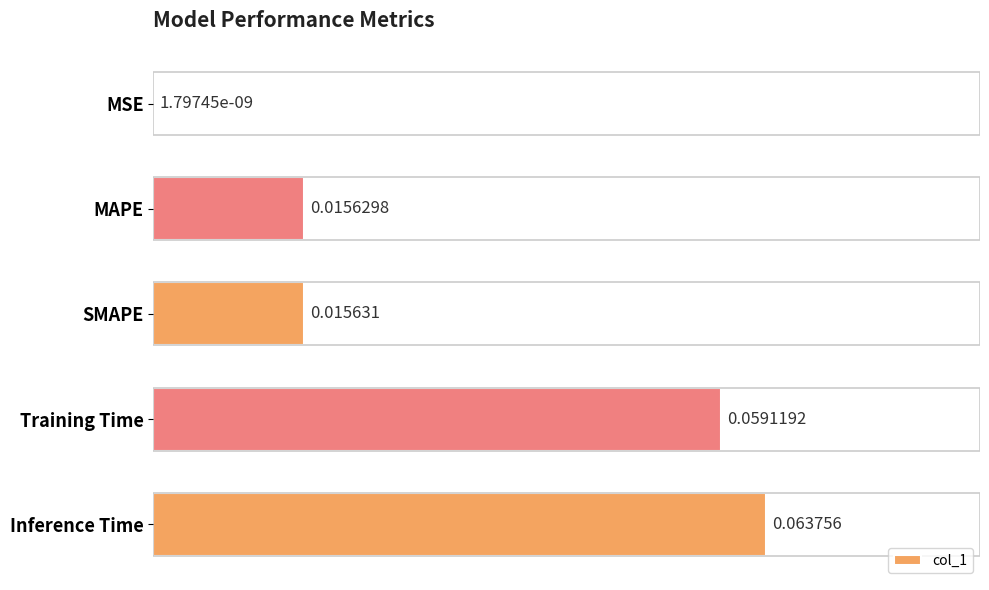

At which category does the chart reach its peak across all series?

Inference Time